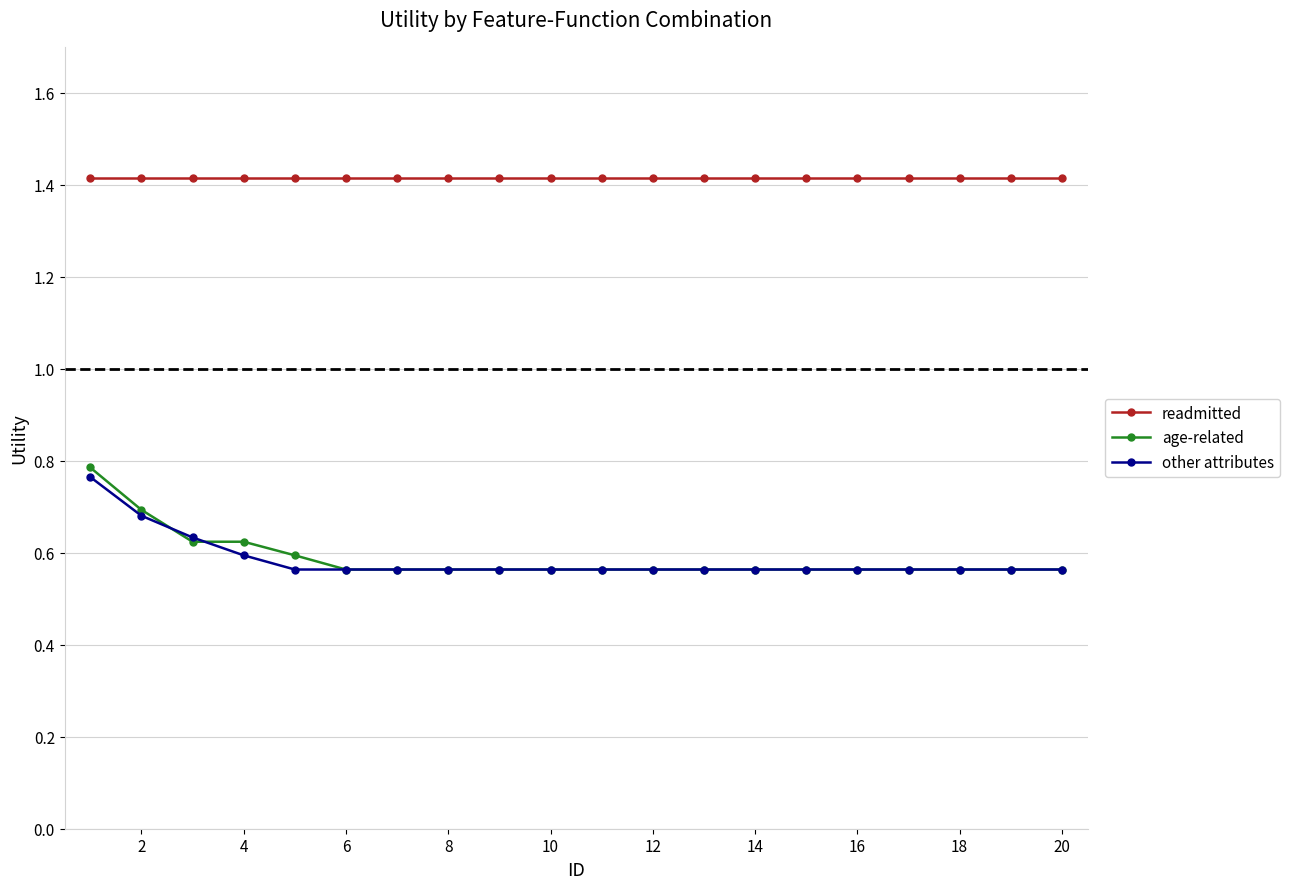

What is the difference between the maximum and second lowest values in the other attributes series?

0.2